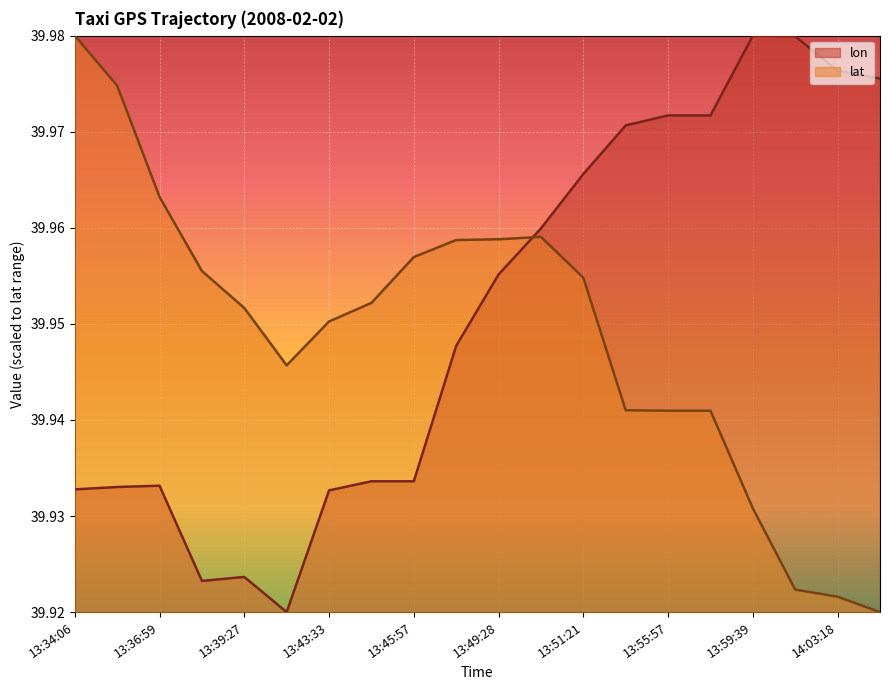

How many distinct data groups are displayed?

2